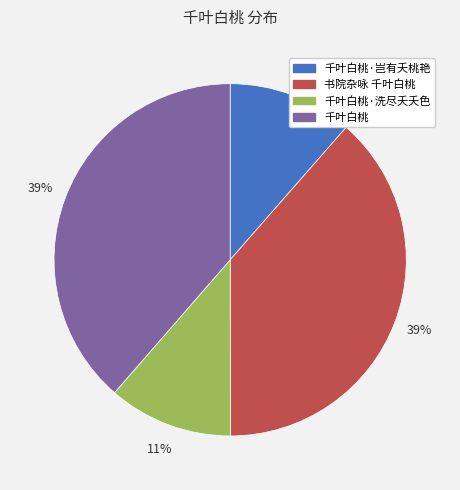

Does any single category account for the majority?

No